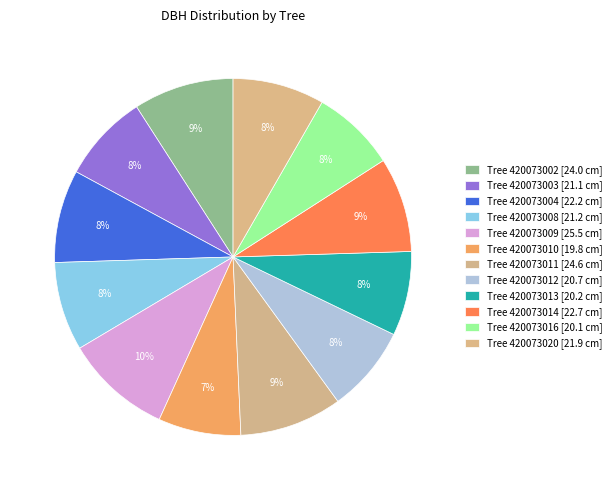

Does any single category account for the majority?

No